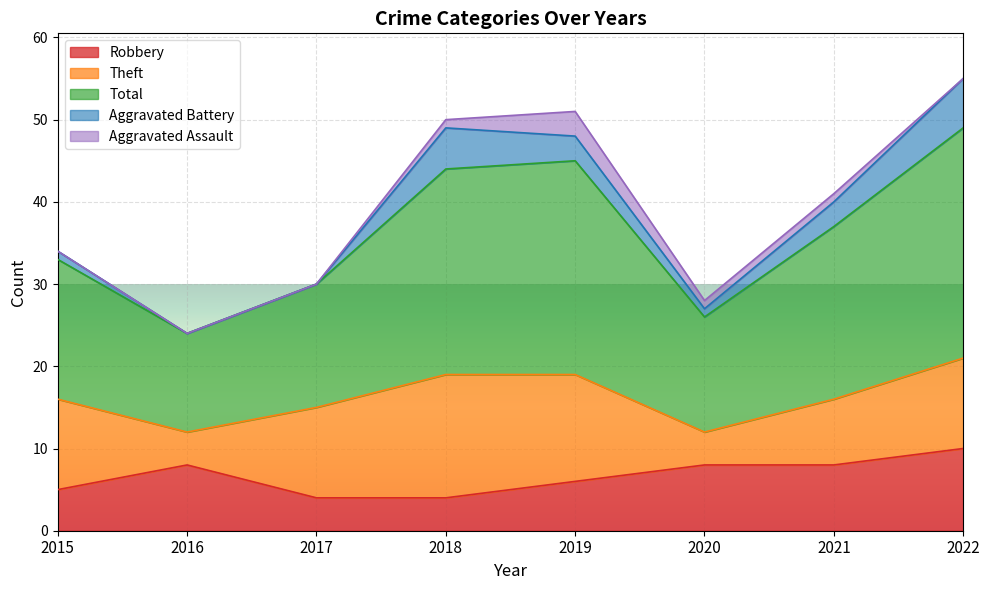

Which has a higher value, 2021 or 2016?

2021